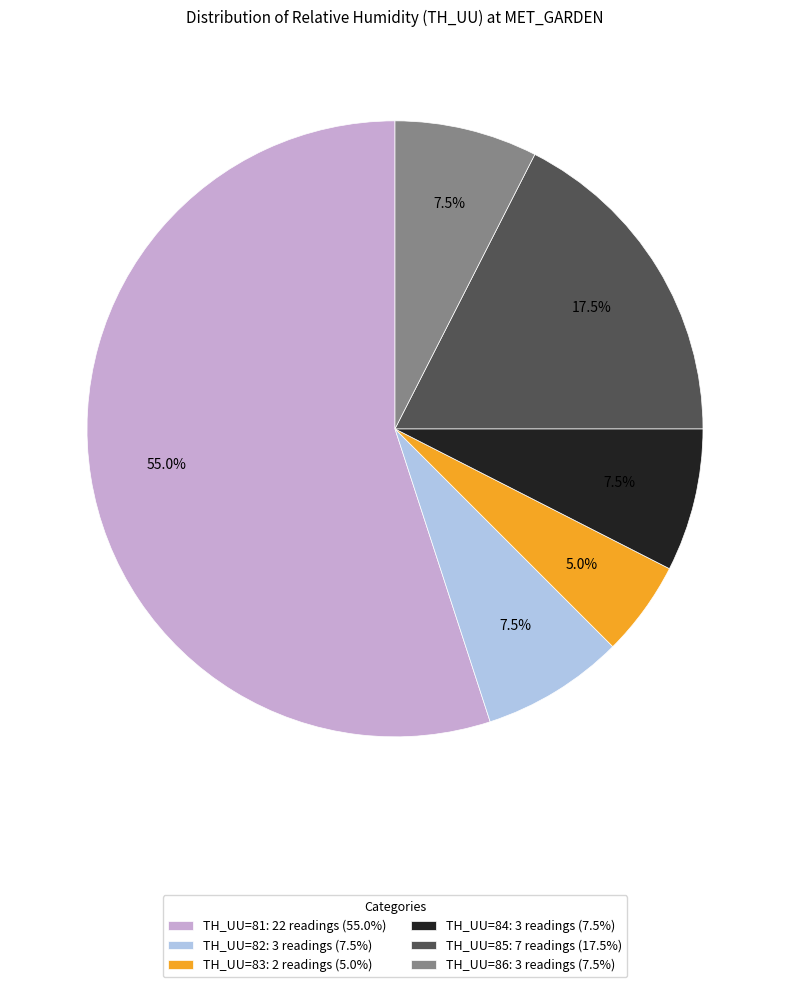

What is the ratio of the value at TH_UU=85: 7 readings (17.5%) to the value at TH_UU=86: 3 readings (7.5%)?

2.3